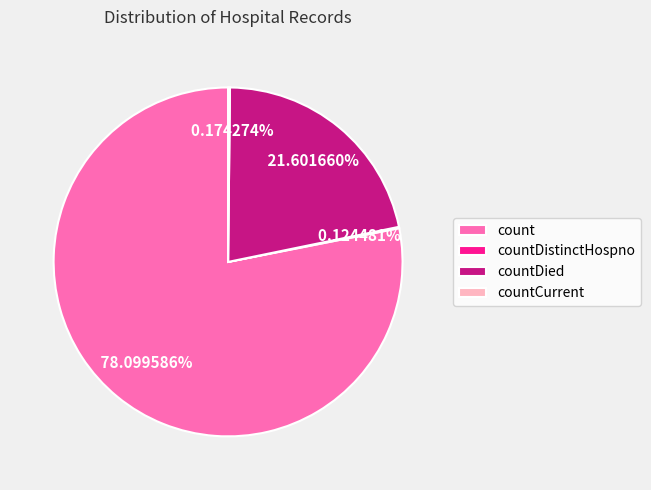

Which category has the biggest portion of the pie?

count